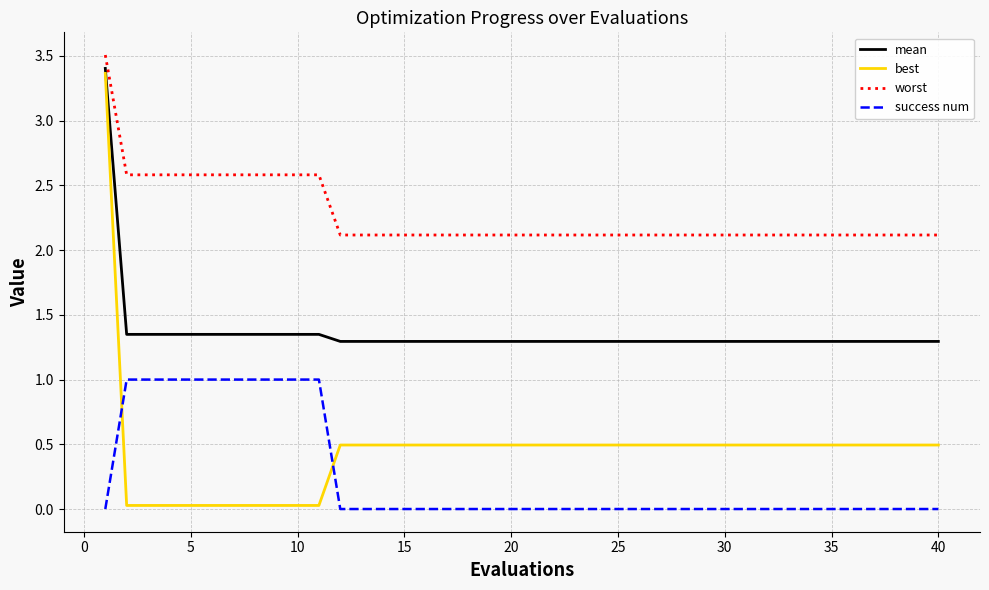

What is the minimum value for worst?

2.1